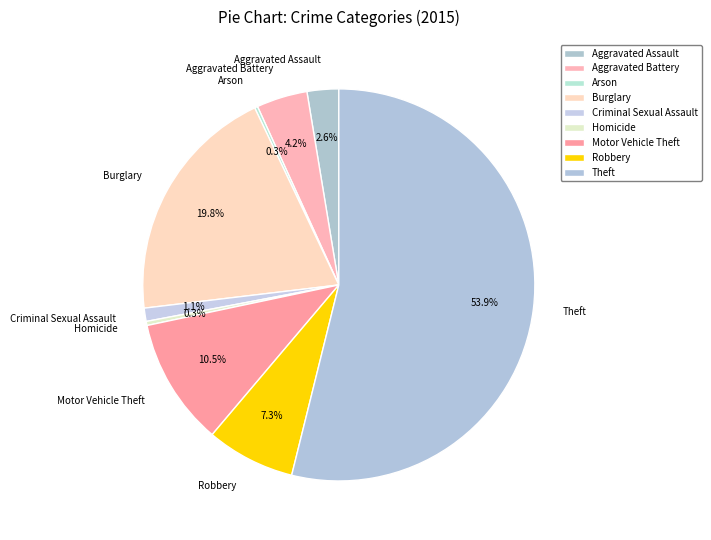

Does Theft represent more than half of the total?

Yes